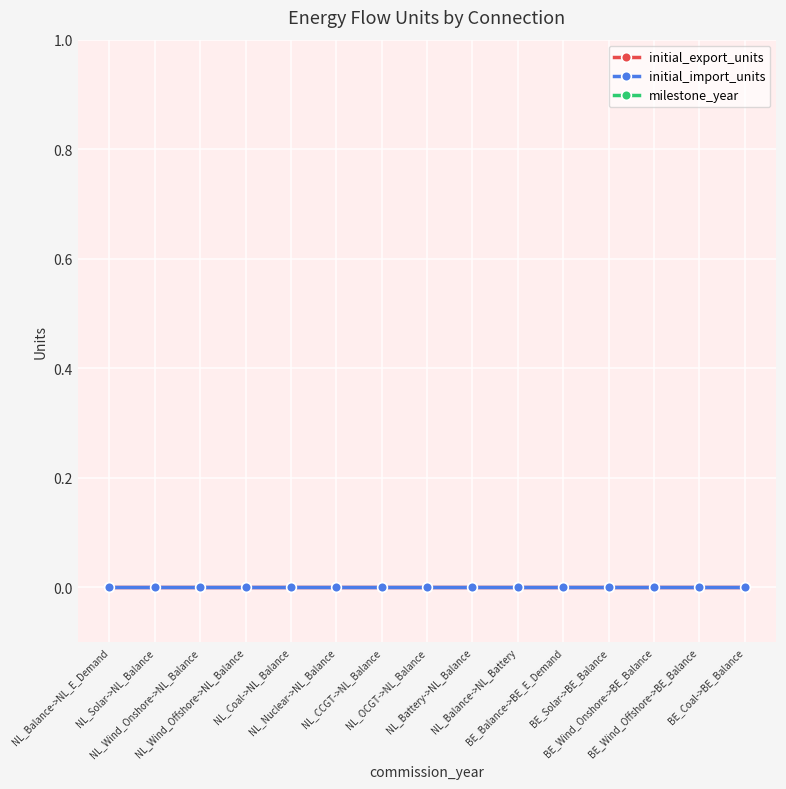

At which category is the sum across all series the highest?

NL_Balance->NL_E_Demand